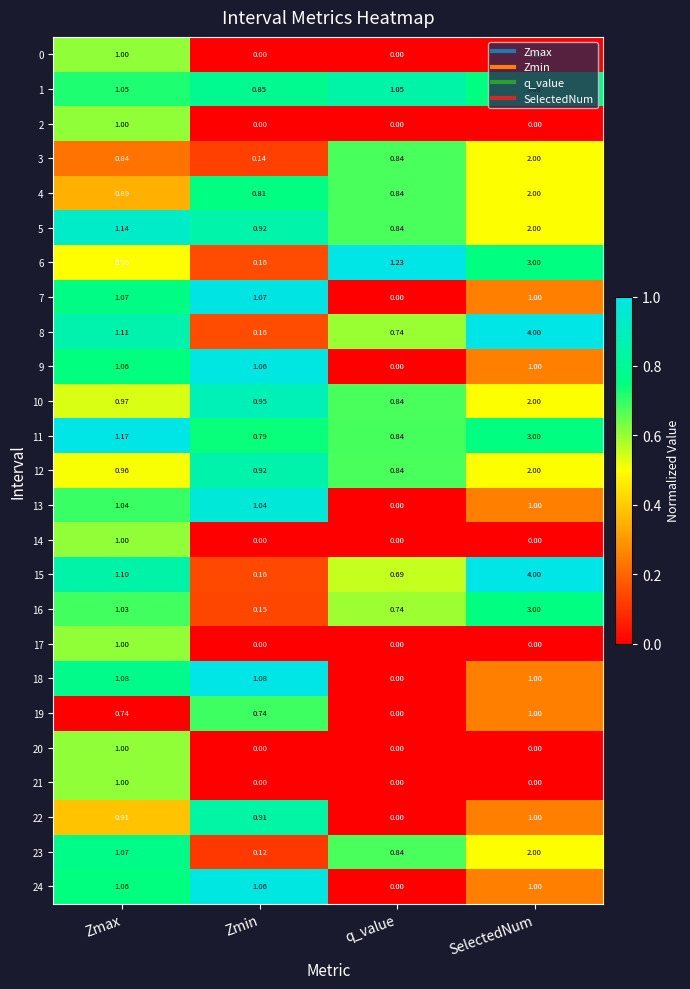

Where is 18 nearest to the value 0?

q_value